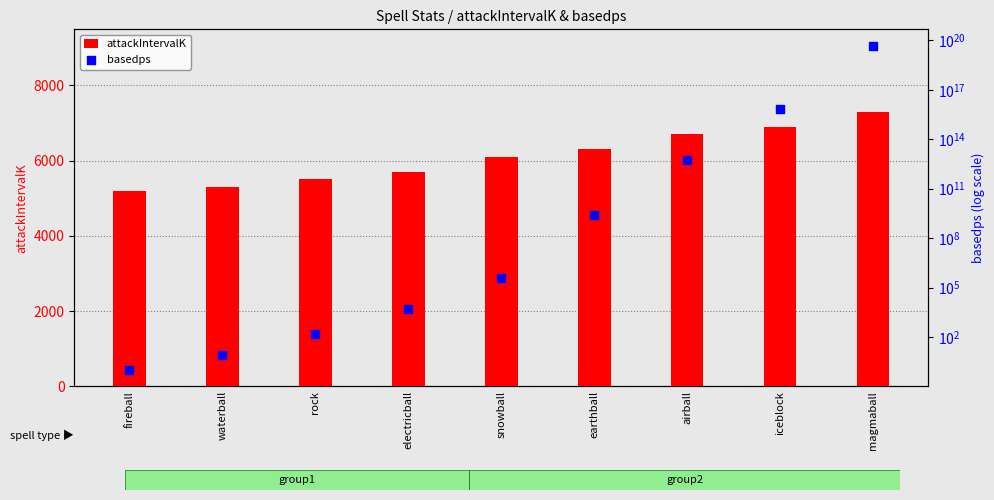

At how many categories does at least one series exceed 18656982378337861632?

1